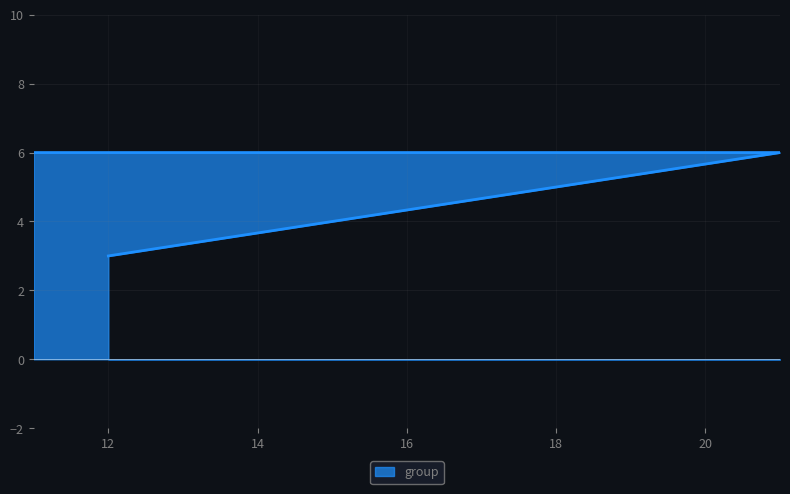

What is the greatest value displayed?

6